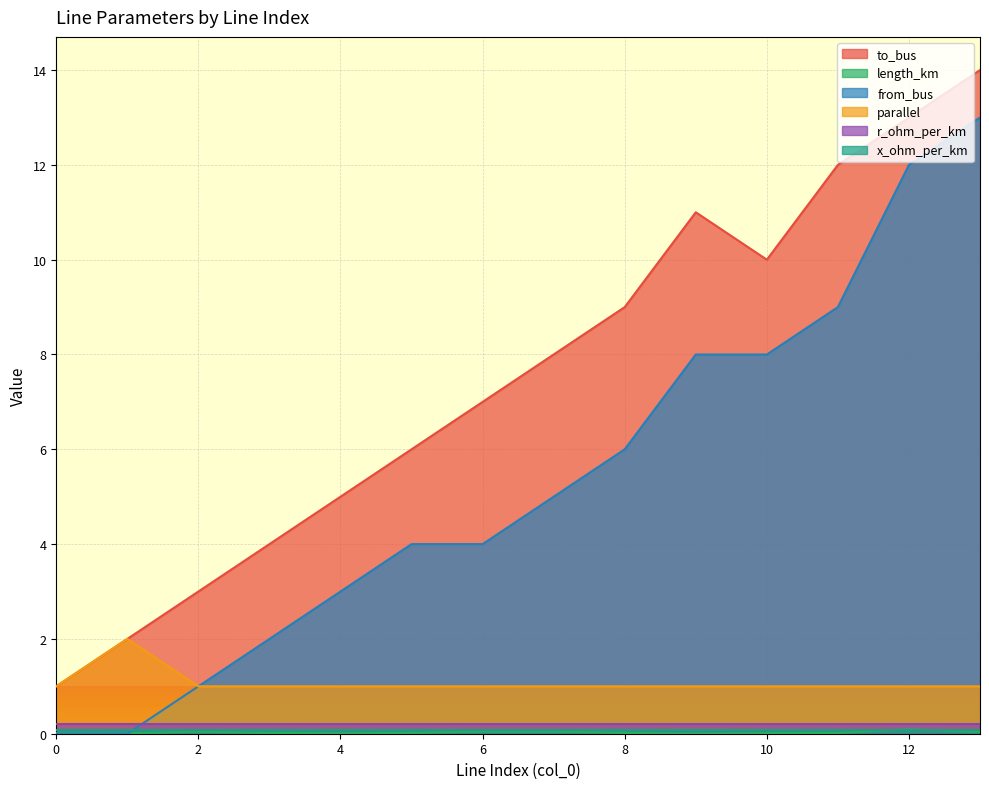

How many lines are shown in the chart?

6